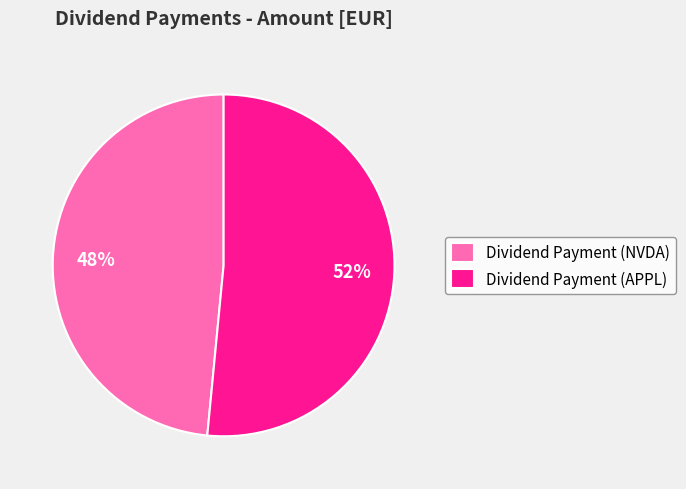

Rank the categories by value from lowest to highest.

Dividend Payment (NVDA), Dividend Payment (APPL)